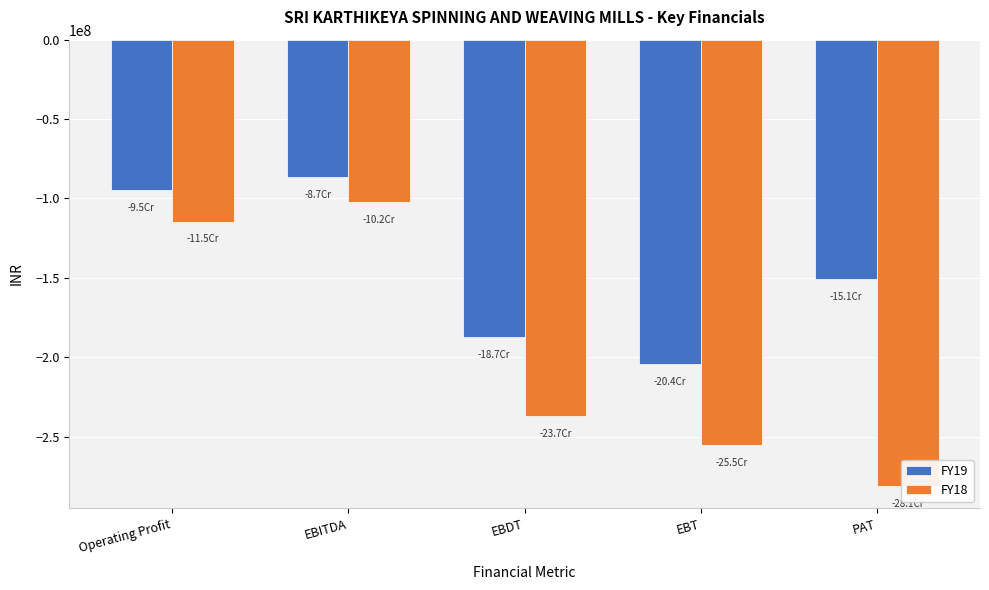

What is the label of the 3rd bar from the left?

EBDT